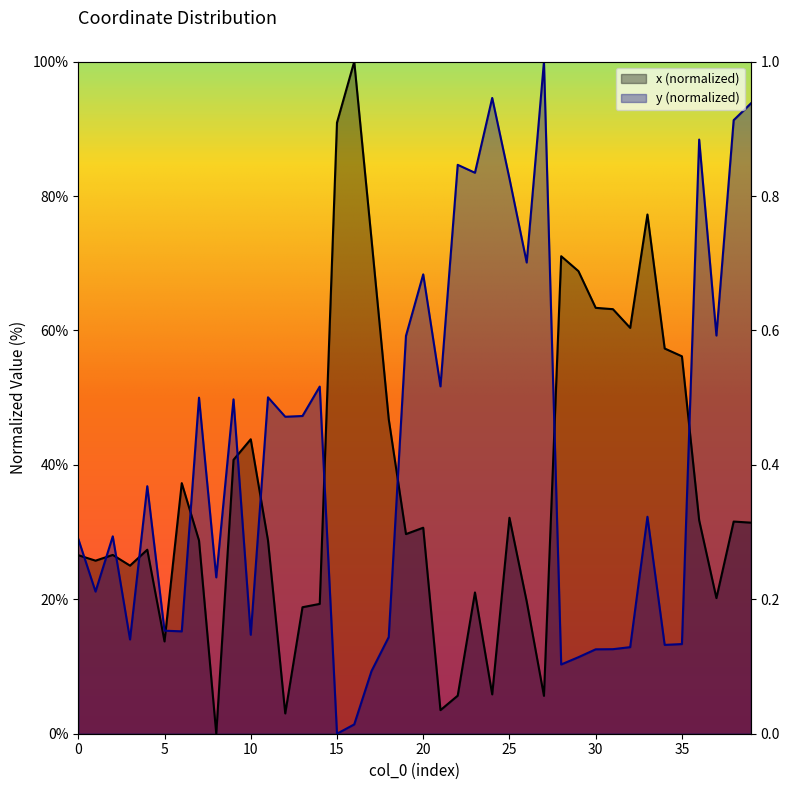

Reading left to right, extract all data points from this chart.

x: 26.6	25.7	26.6	25.0	27.4	13.7	37.3	28.7	0.0	40.8	43.8	28.8	3.0	18.8	19.3	90.9	100.0	73.6	46.8	29.7	30.7	3.5	5.7	21.0	5.9	32.1	19.7	5.6	71.0	68.8	63.4	63.2	60.4	77.3	57.3	56.2	31.8	20.2	31.6	31.4
y: 29.0	21.1	29.4	14.0	36.8	15.3	15.2	50.0	23.3	49.8	14.7	50.1	47.2	47.3	51.7	0.0	1.4	9.3	14.4	59.2	68.3	51.7	84.6	83.5	94.6	82.6	70.1	100.0	10.3	11.4	12.6	12.6	12.9	32.3	13.2	13.3	88.4	59.2	91.3	93.8